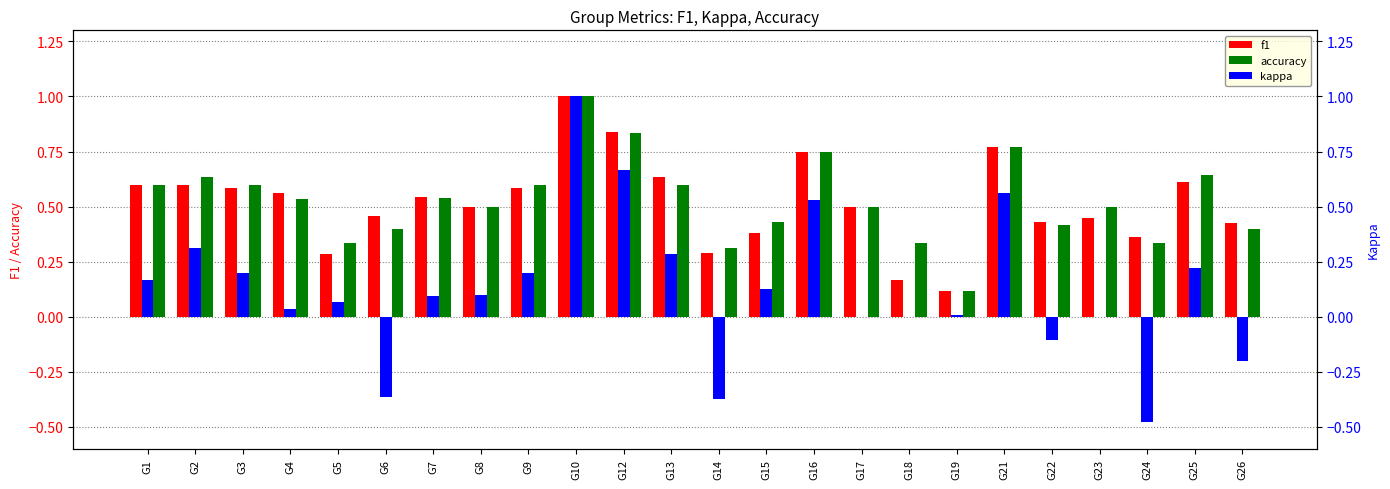

True or false: f1 has a value of 0.6 at G2.

True